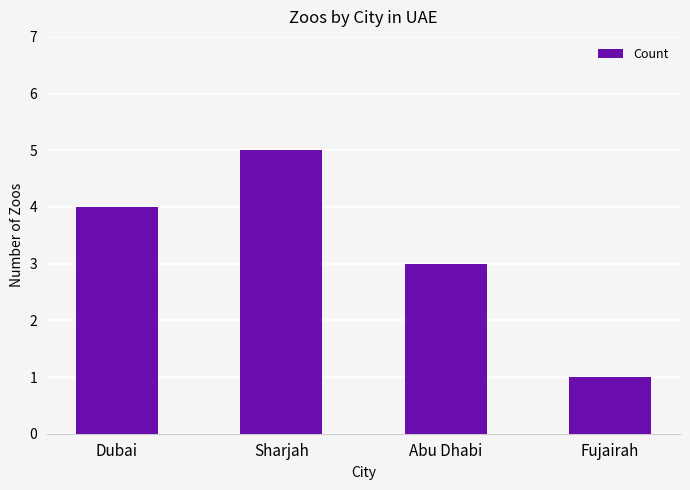

What is the difference between the second highest and minimum values?

3